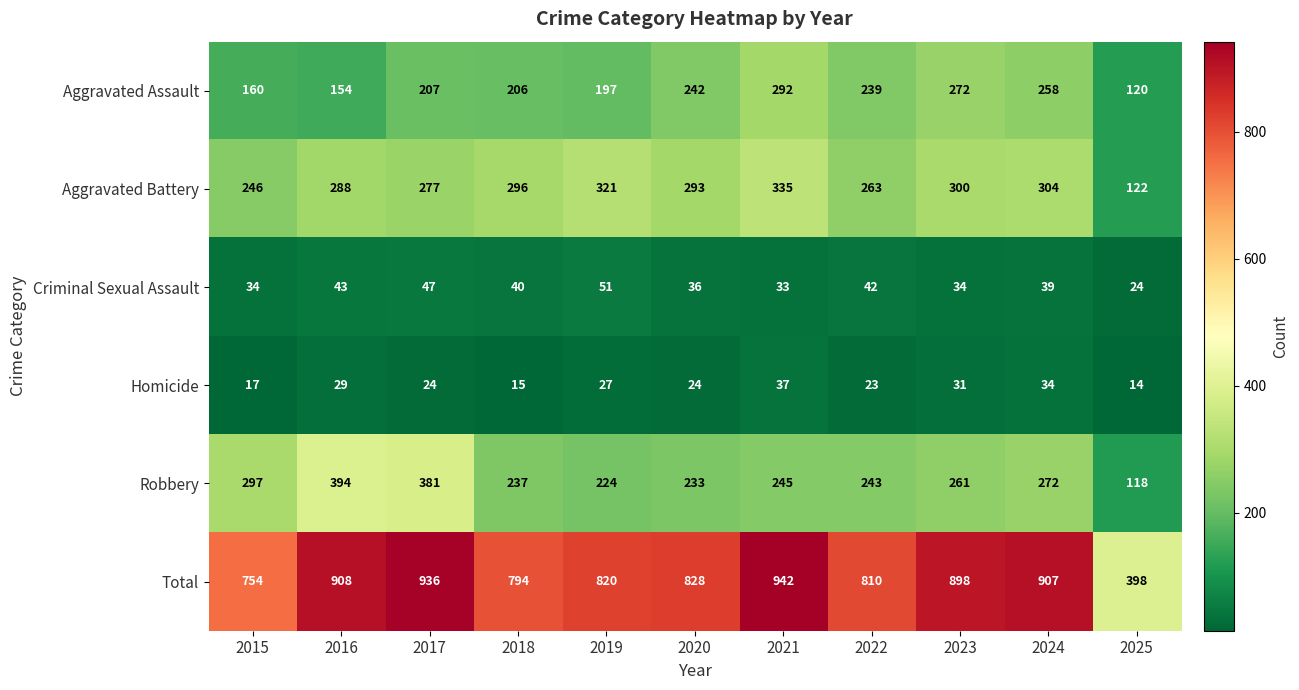

Which series changed the most between 2022 and 2023?

Total